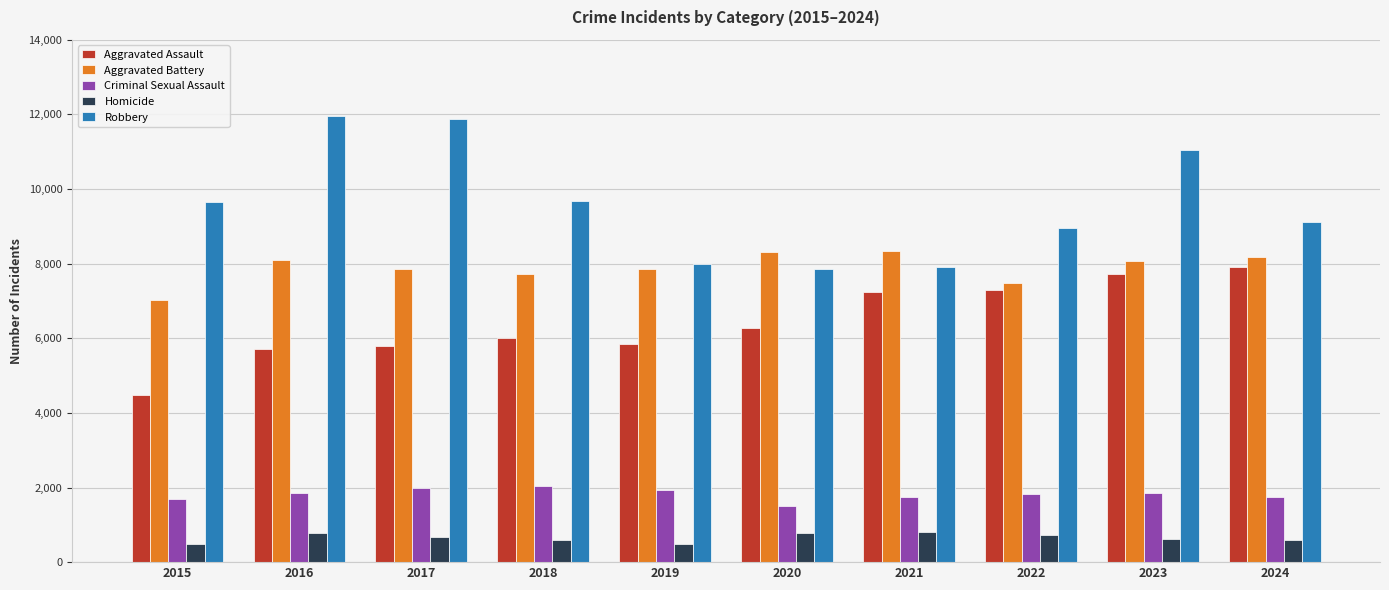

What are all the series names shown in the legend?

Aggravated Assault, Aggravated Battery, Criminal Sexual Assault, Homicide, Robbery